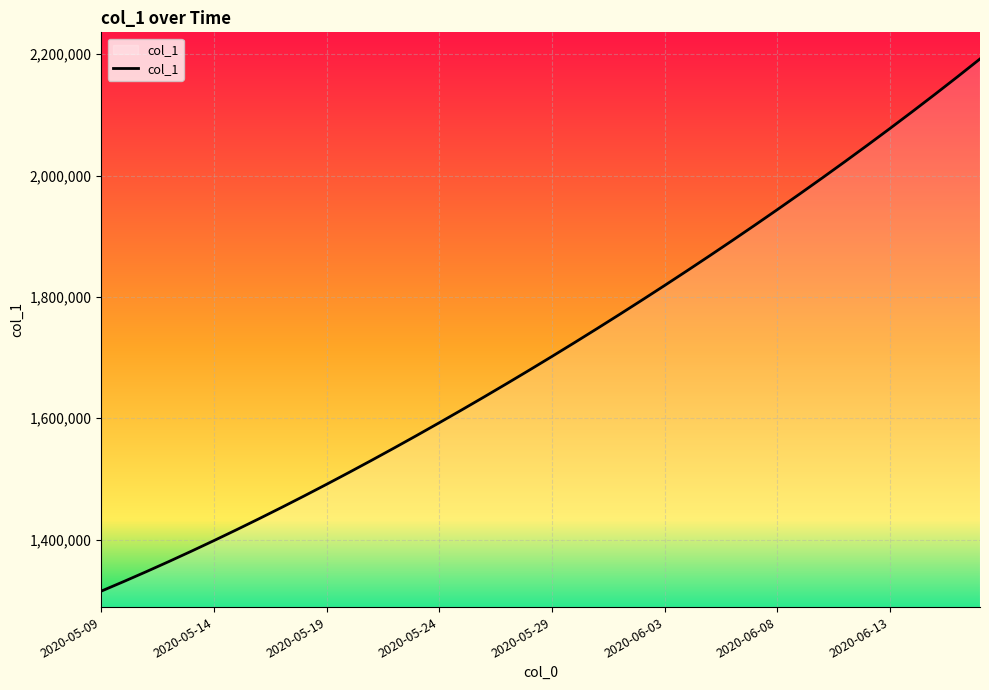

What is the difference between the maximum and minimum values?

877194.0